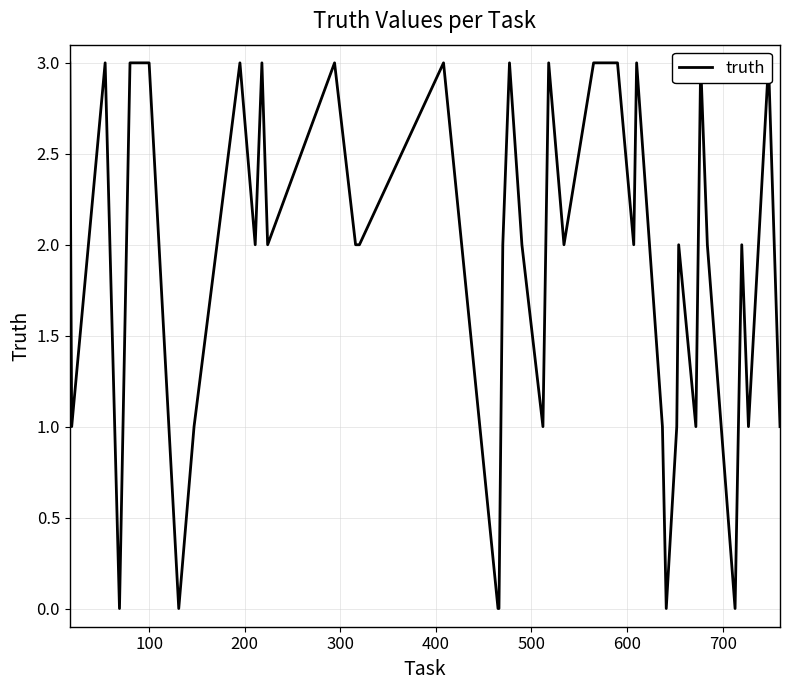

How many values are below 2?

14